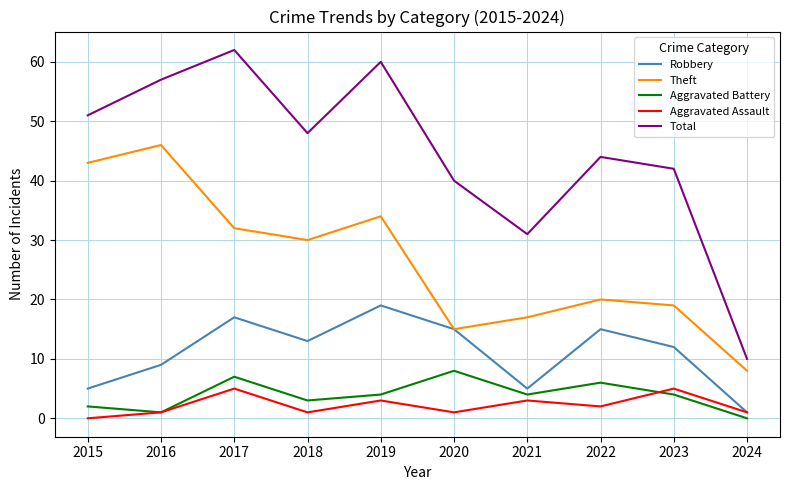

The value of Theft at 2024 is 8. True or false?

True